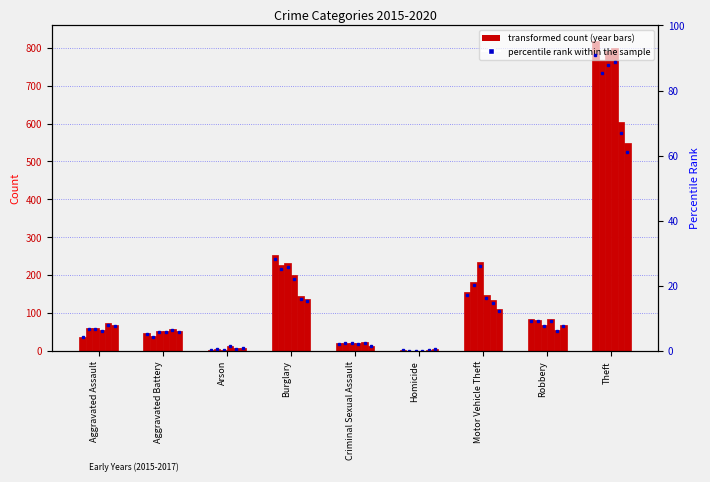

Reading left to right, extract all data points from this chart.

2015: 38	47	3	254	20	2	156	84	818
2016: 60	40	5	227	21	1	183	82	767
2017: 62	53	4	233	22	1	235	70	791
2018: 56	54	13	200	20	1	148	84	798
2019: 73	57	7	144	23	4	134	55	603
2020: 68	54	8	138	14	6	110	70	550